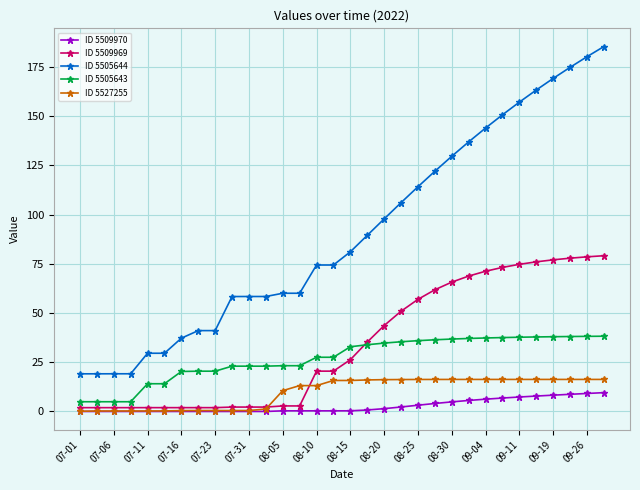

Which series has the widest spread of values?

ID 5505644